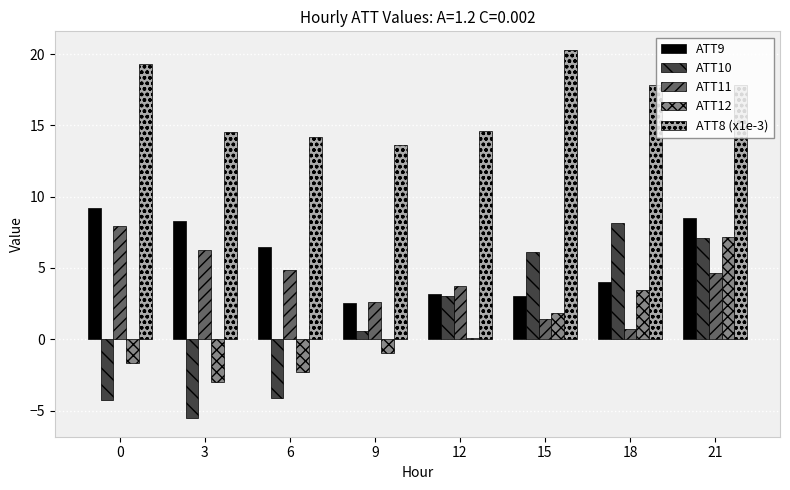

What are all the series names shown in the legend?

ATT9, ATT10, ATT11, ATT12, ATT8 (x1e-3)